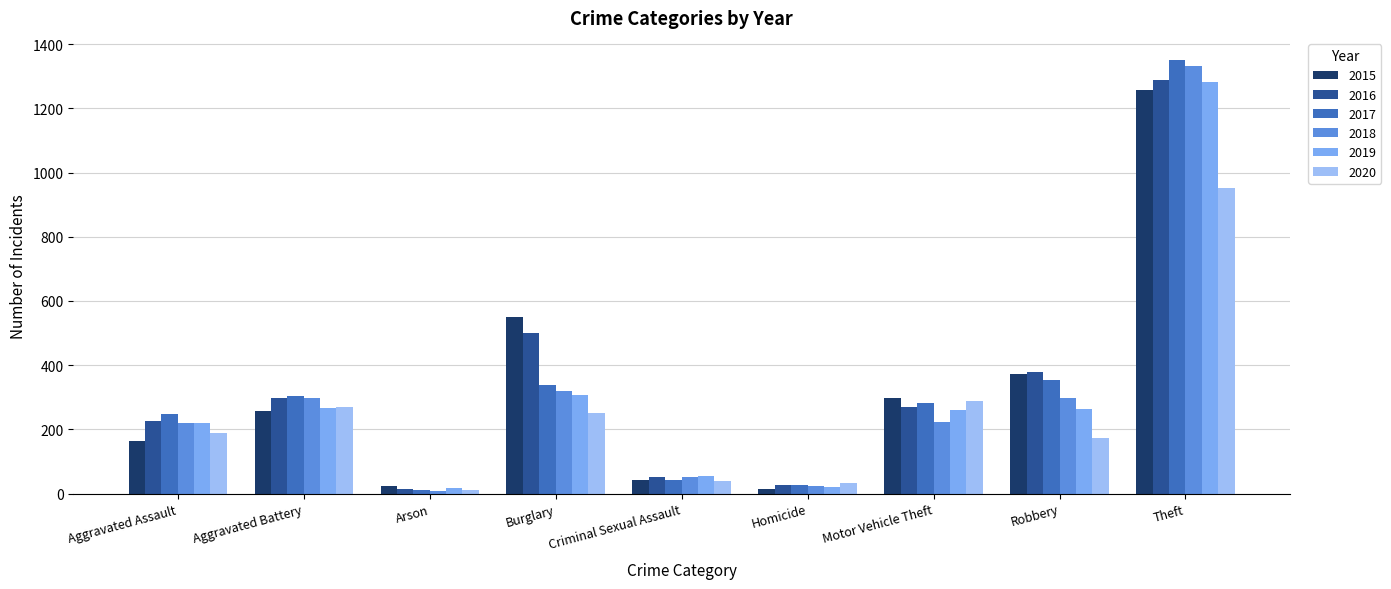

At how many categories does at least one series exceed 485?

2